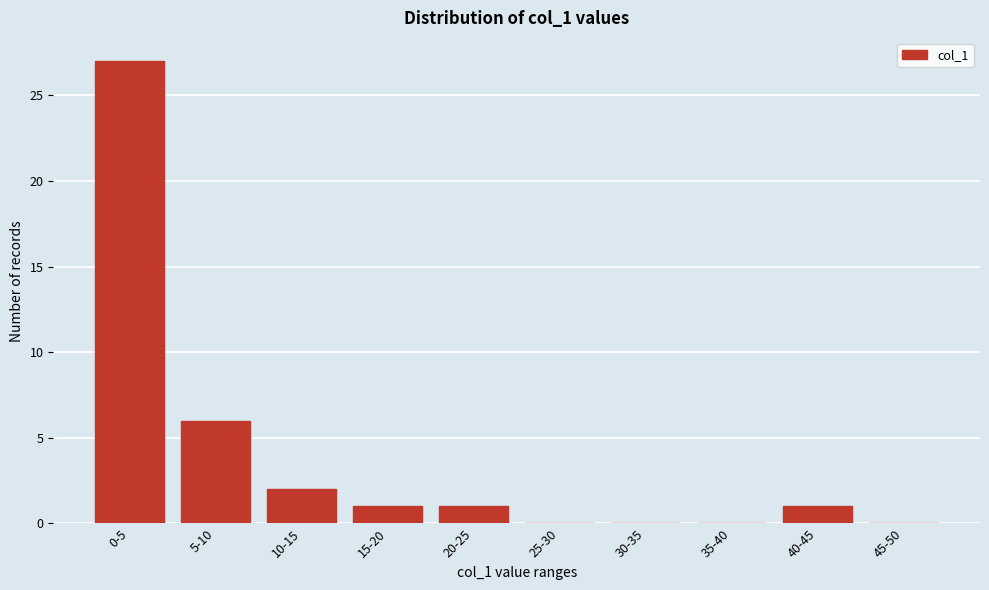

Reading left to right, what are all the values shown in this chart?

0-5=27	5-10=6	10-15=2	15-20=1	20-25=1	25-30=0	30-35=0	35-40=0	40-45=1	45-50=0